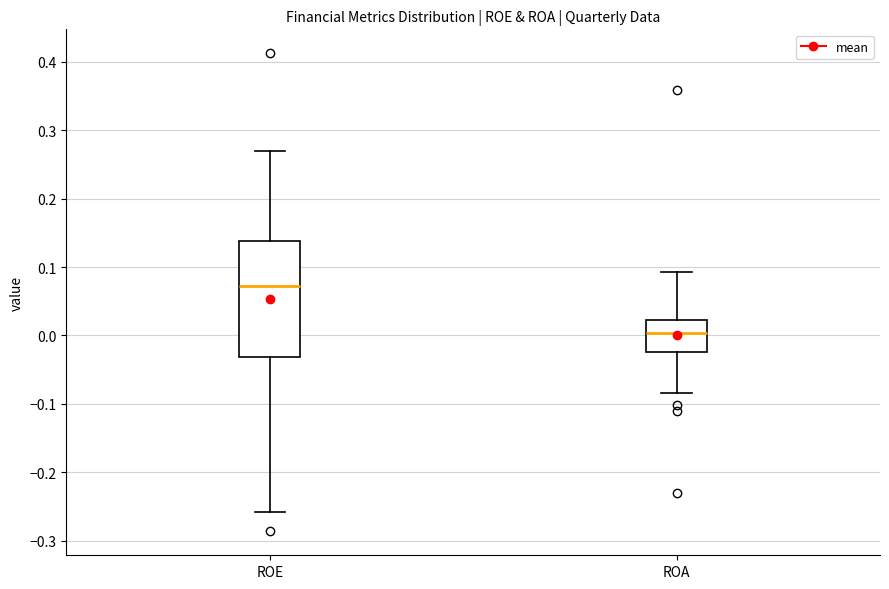

Reading left to right, read every box against the y-axis: the position of its median line, the range the box covers, and the ends of its whiskers. The values are not printed on the chart, so give them approximately, as read against the axis.

ROE: median 0.07, box -0.03 to 0.14, whiskers -0.26 to 0.27
ROA: median 0.00, box -0.02 to 0.02, whiskers -0.08 to 0.09